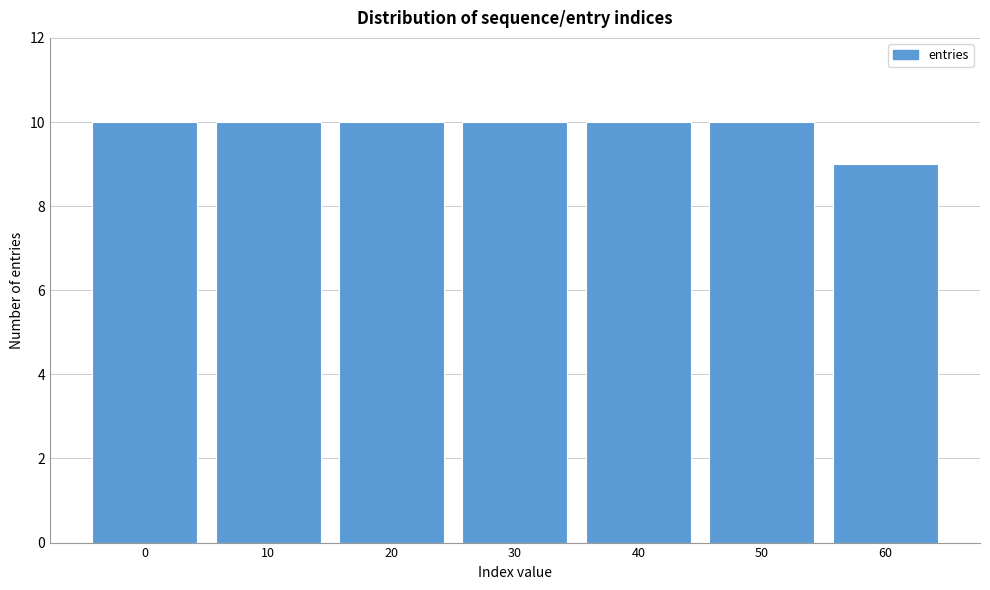

Reading right to left, what are all the values shown in this chart?

9	10	10	10	10	10	10